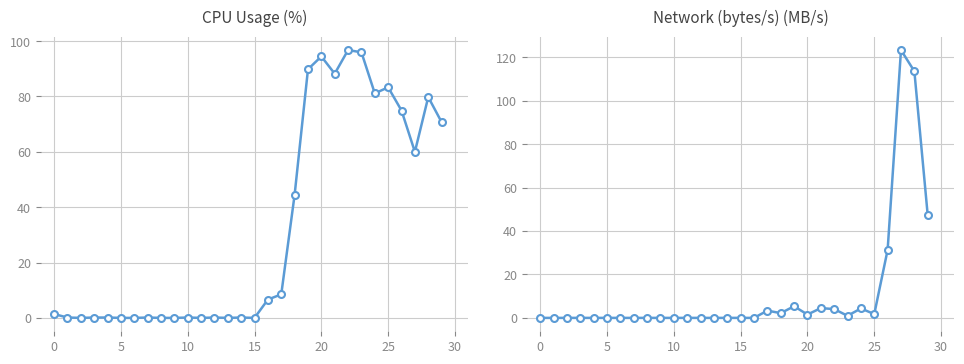

Which label corresponds to the smallest value in the chart?

5